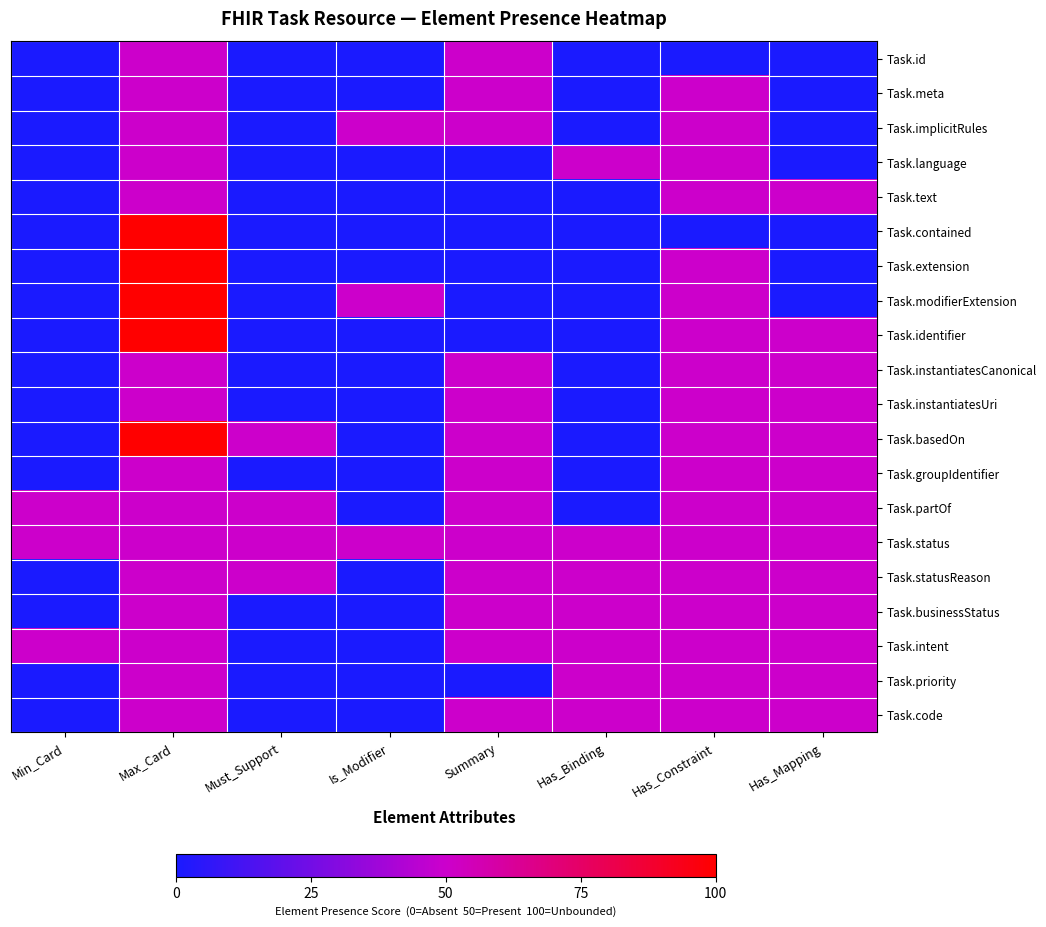

At how many categories does at least one series exceed 55?

1